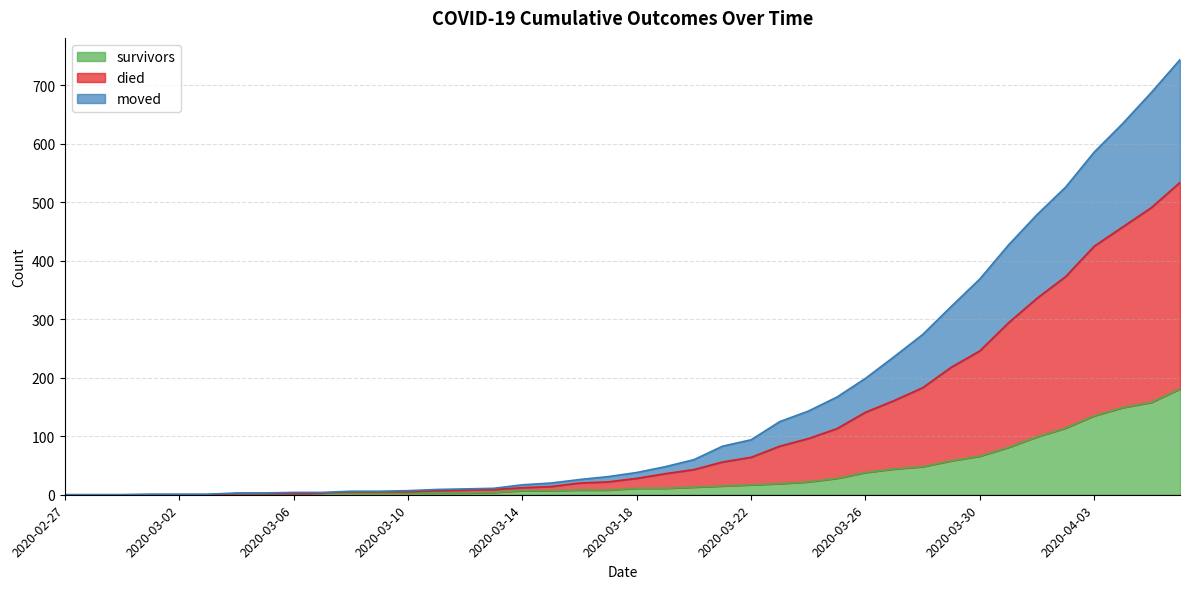

How many values in survivors are above zero?

34